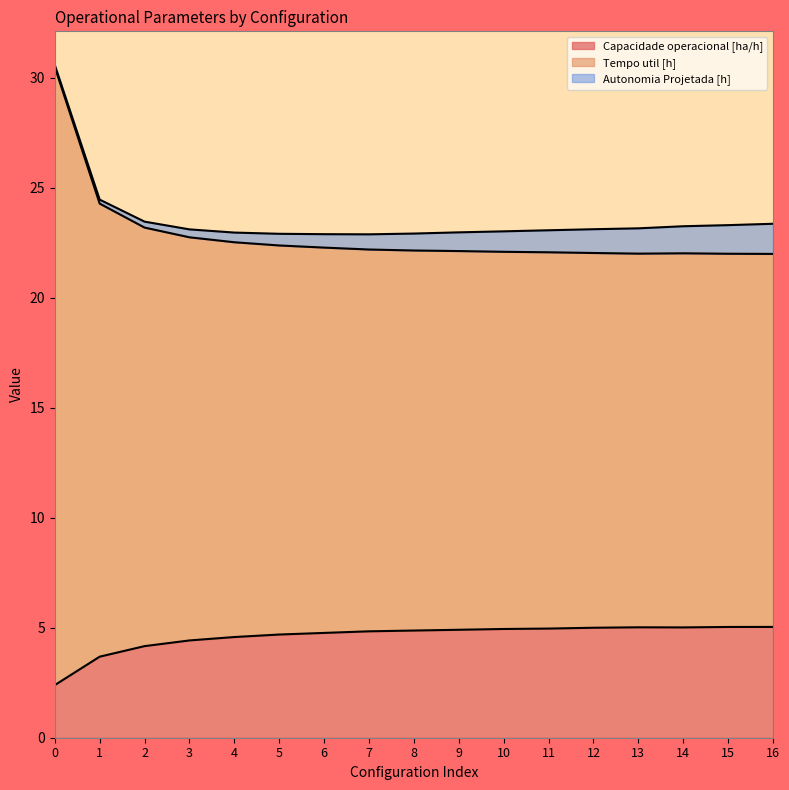

What are all the series names shown in the legend?

Capacidade operacional [ha/h], Tempo util [h], Autonomia Projetada [h]